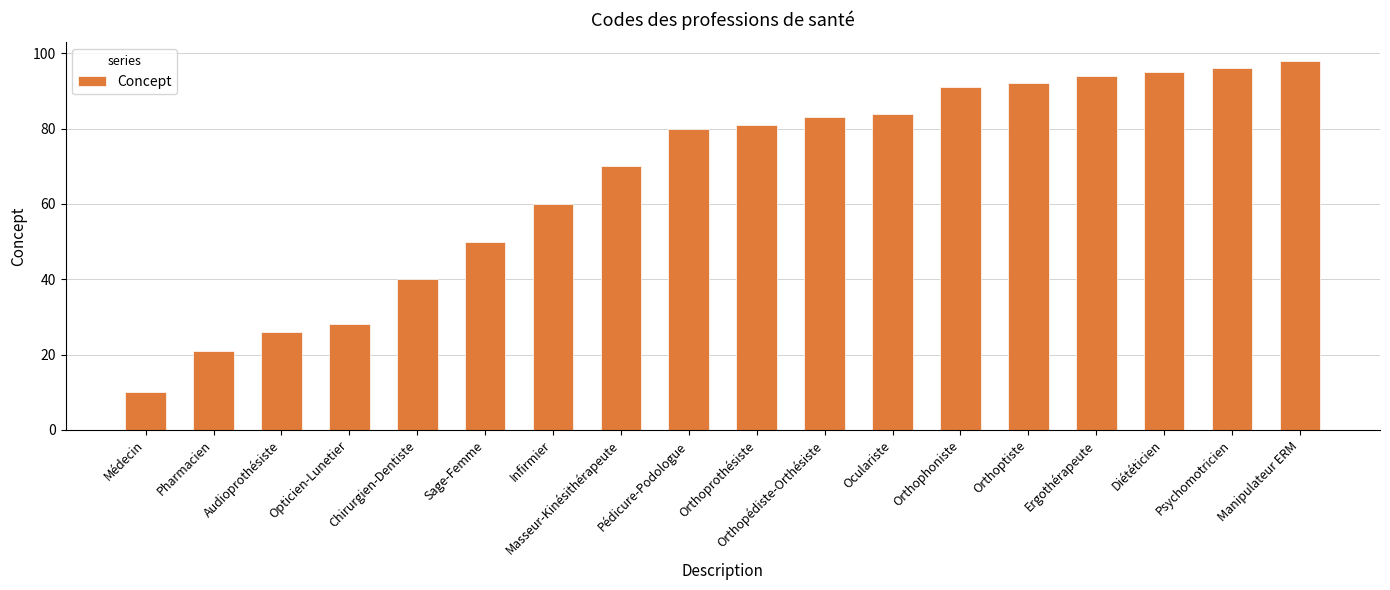

Read the value at Orthoptiste, to the nearest 5.

90